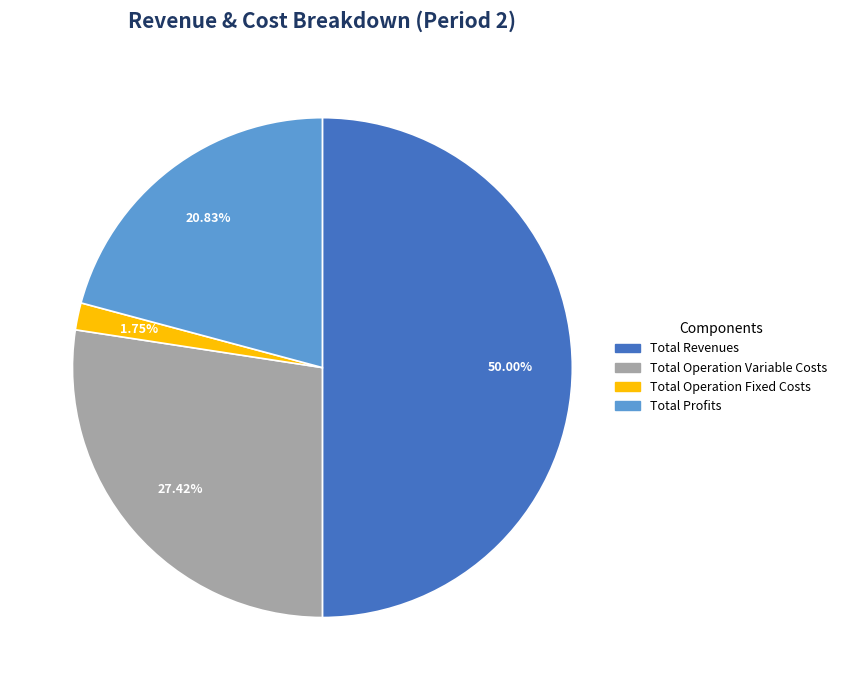

What percentage is NOT represented by Total Operation Fixed Costs?

98.2%